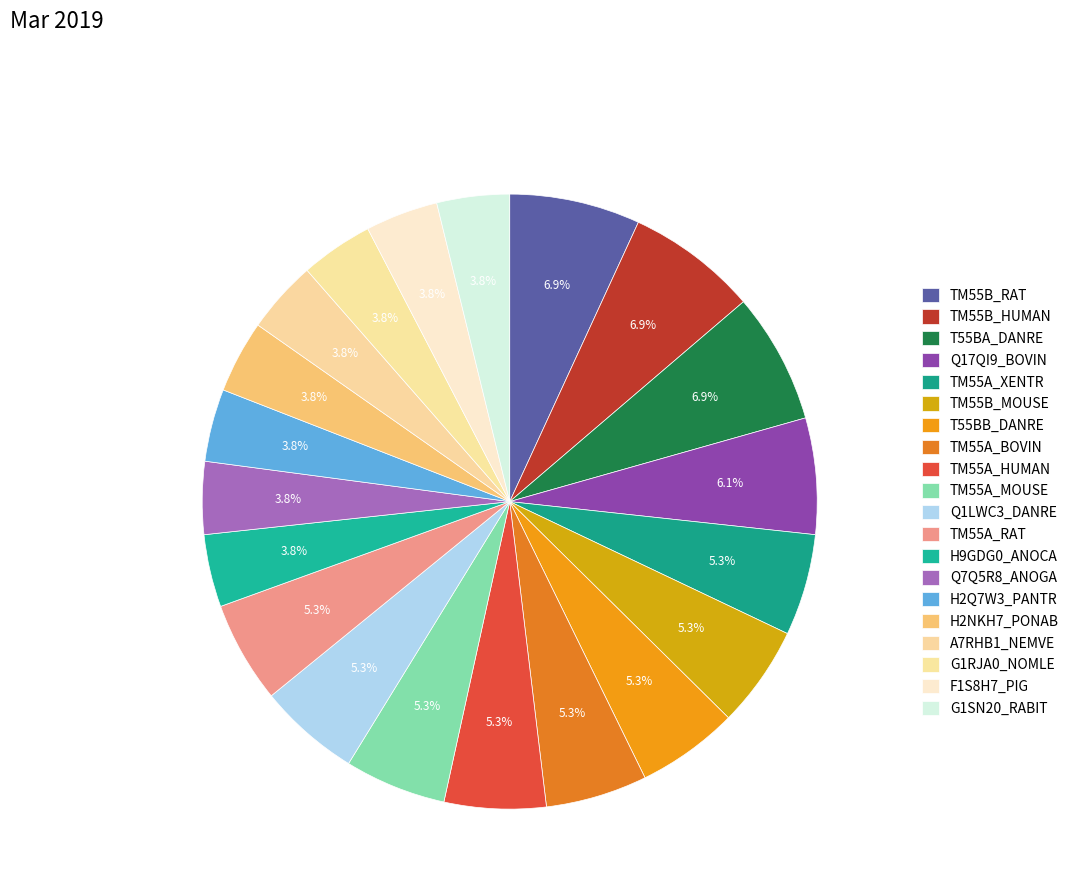

Which has a higher value, H2NKH7_PONAB or G1RJA0_NOMLE?

H2NKH7_PONAB